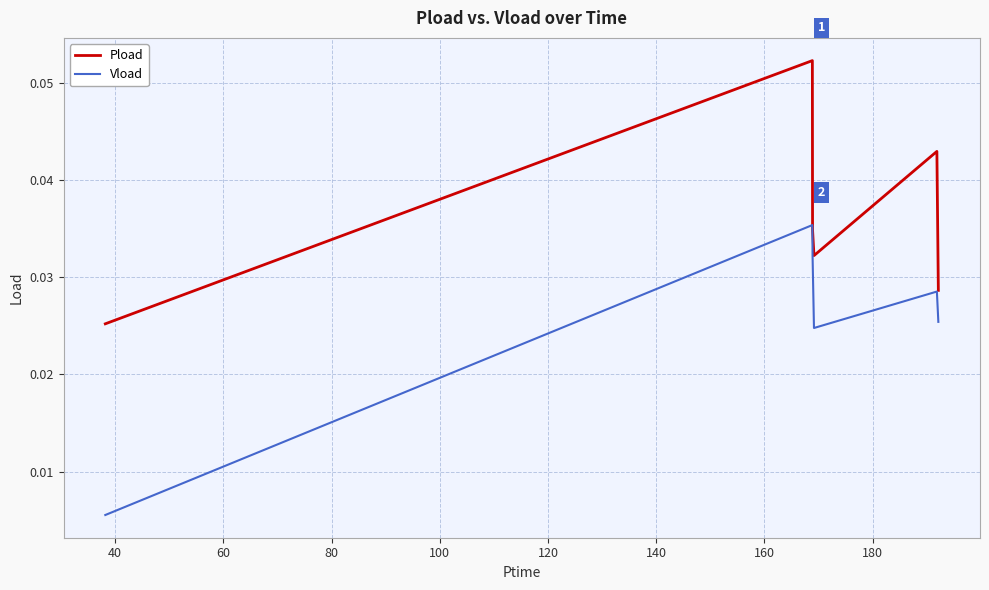

True or false: Vload and Pload intersect in this chart.

False